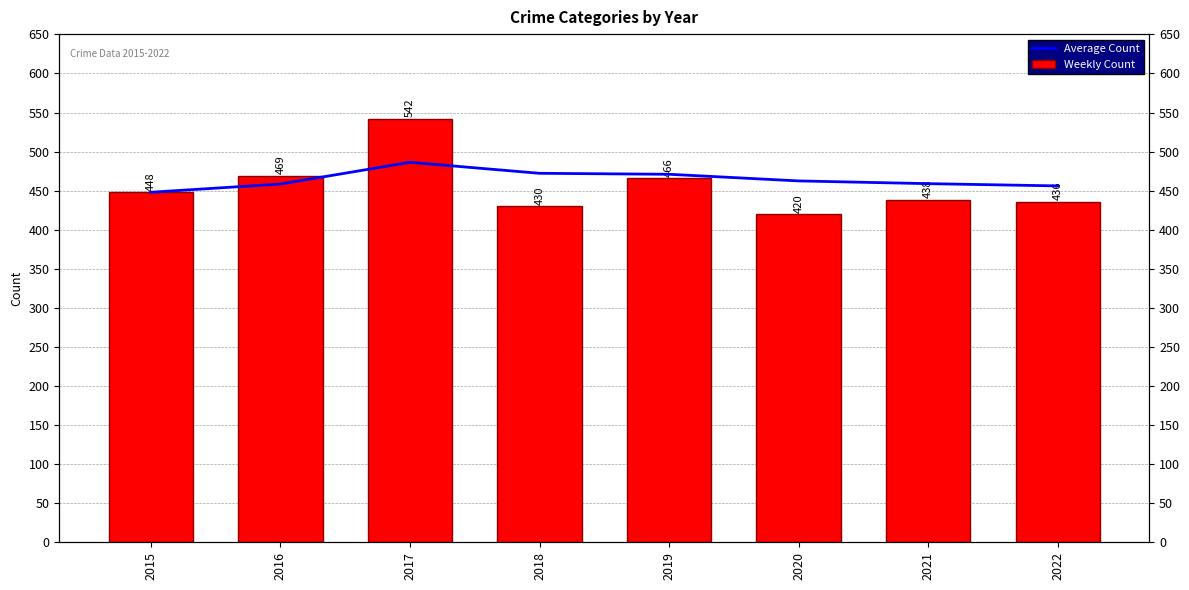

At 2019, list the series in order from smallest to largest.

Weekly Count, Average Count